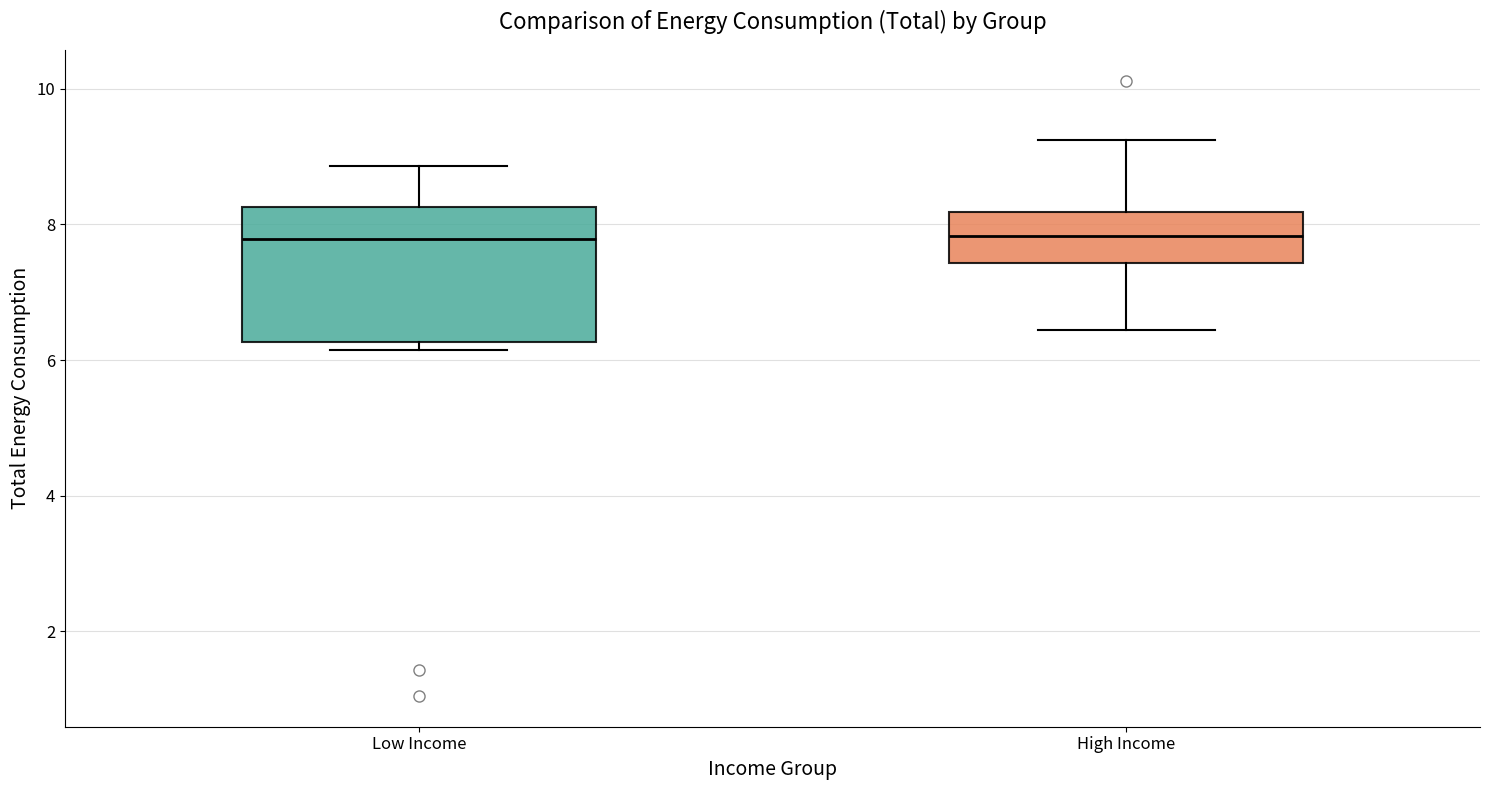

Comparing the boxes themselves (not the whiskers), which one is the tallest?

Low Income